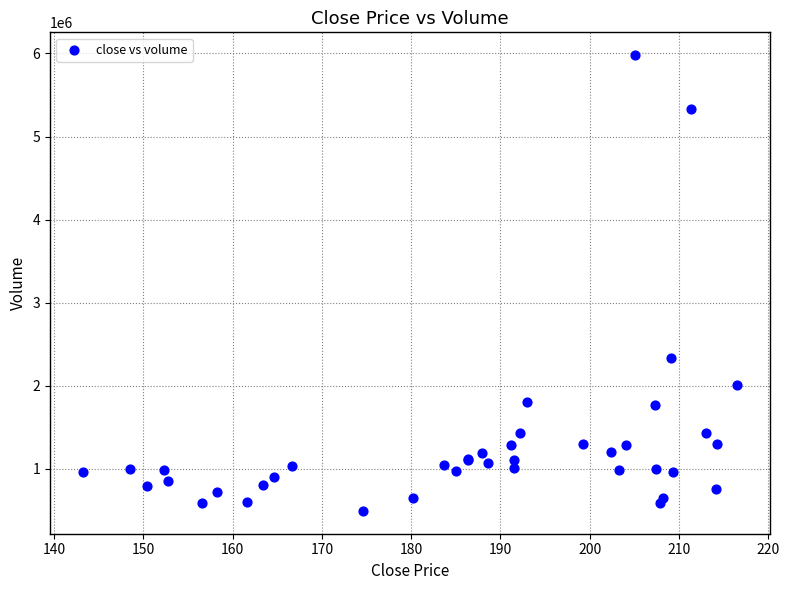

What Y value in the scatter plot is closest to 3236637?

2337373